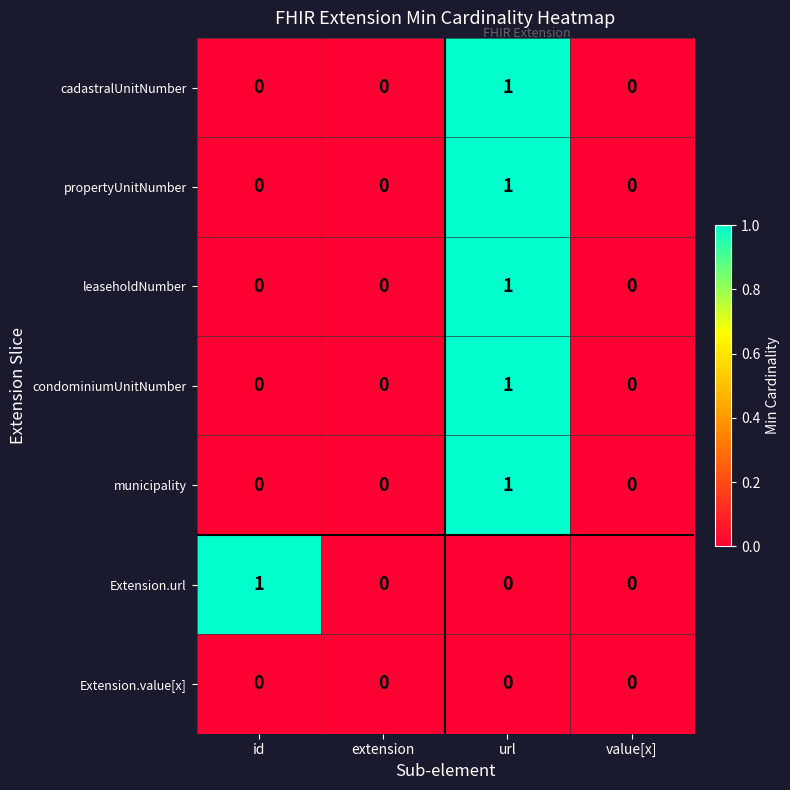

Is the value of propertyUnitNumber at id greater than the value of cadastralUnitNumber at url?

No